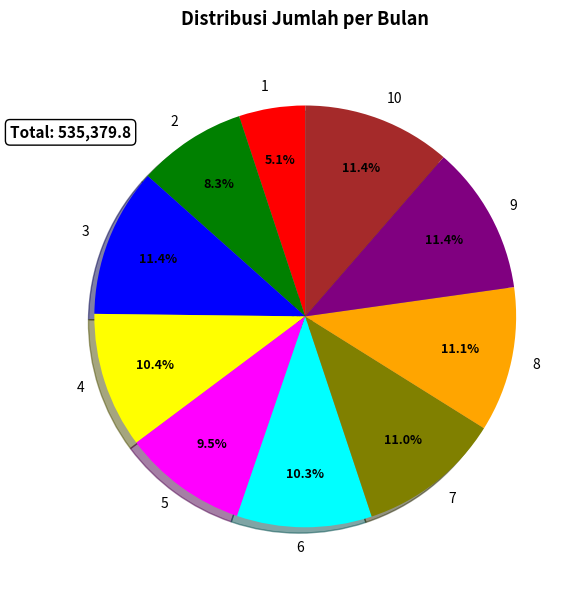

Do 5 and 1 together represent more than half of the pie?

No